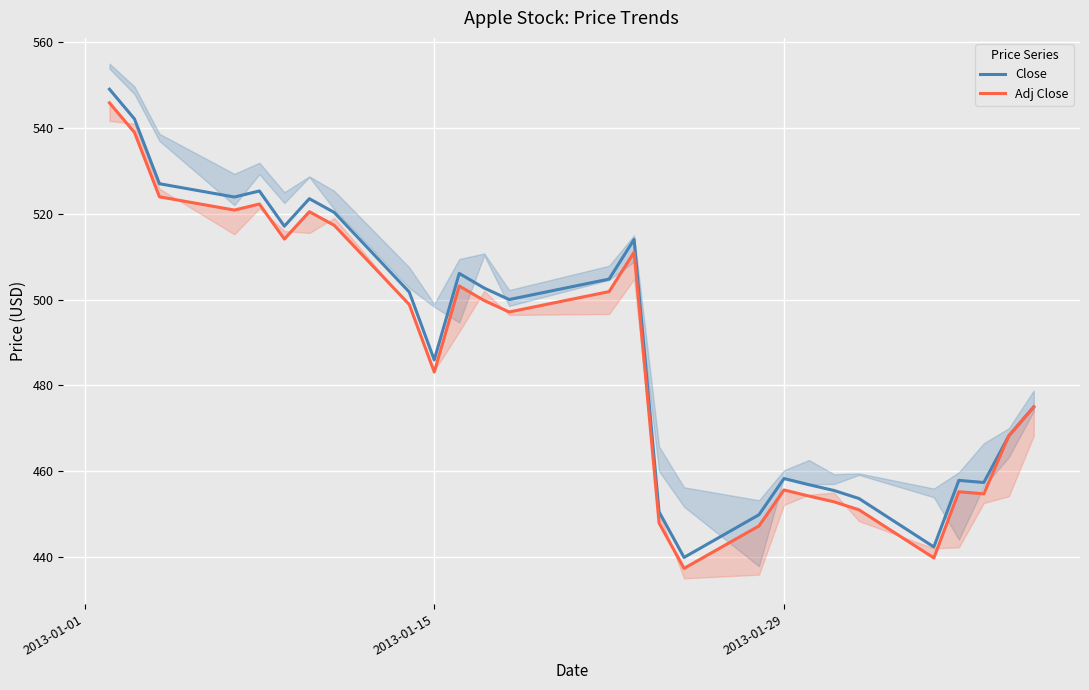

Is this an area chart (filled region under the line)?

No